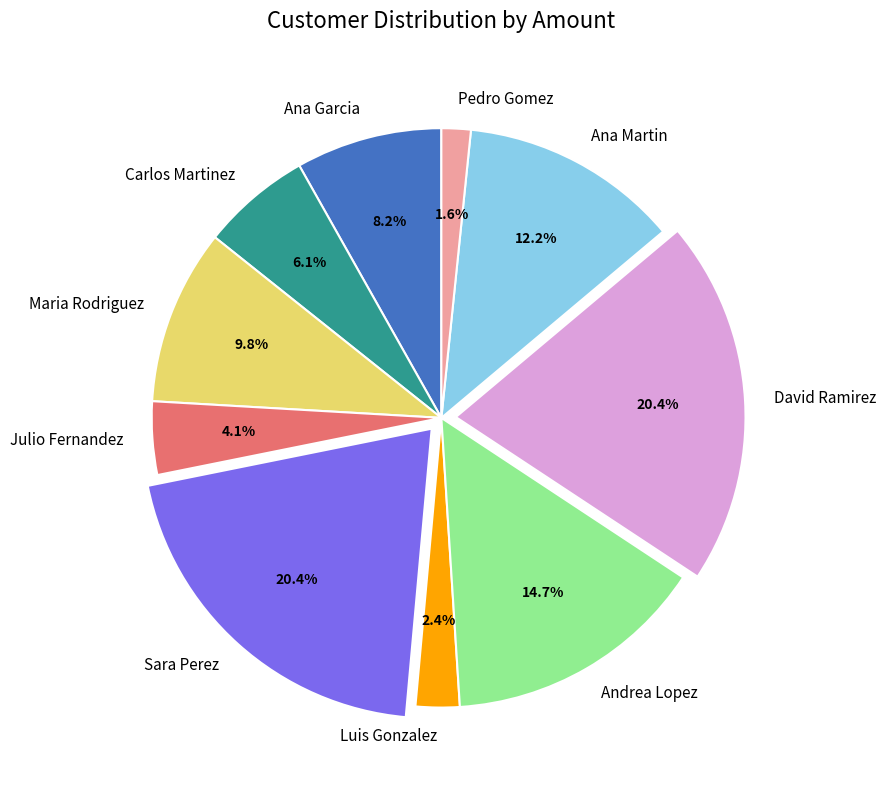

Is there any slice that represents more than half of the pie?

No